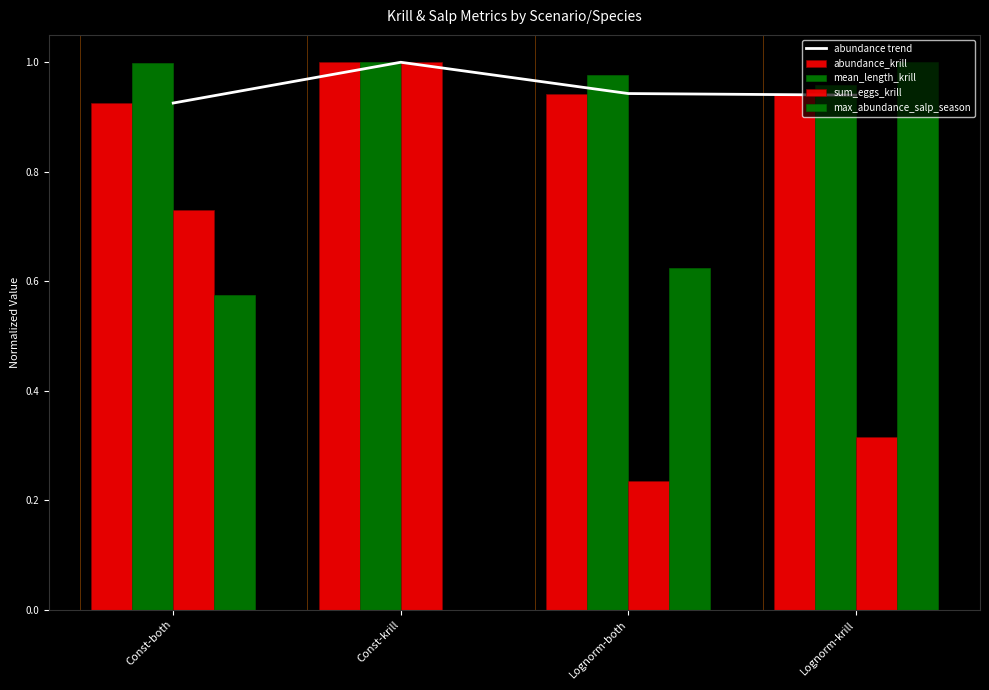

Rank the categories by abundance trend value from lowest to highest.

Const-both, Lognorm-krill, Lognorm-both, Const-krill